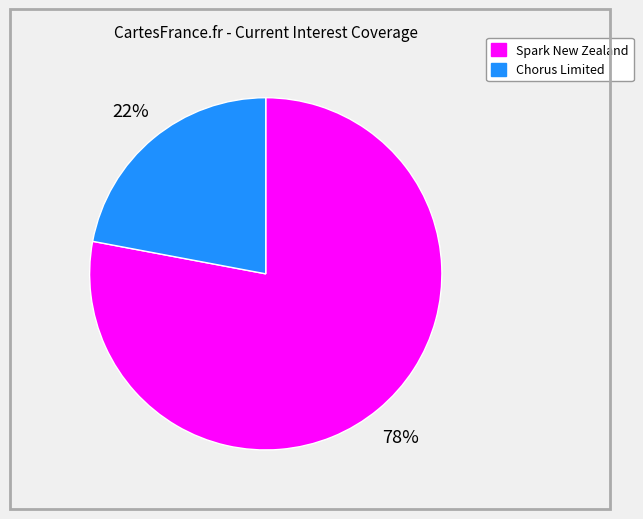

Does any single category account for the majority?

Yes